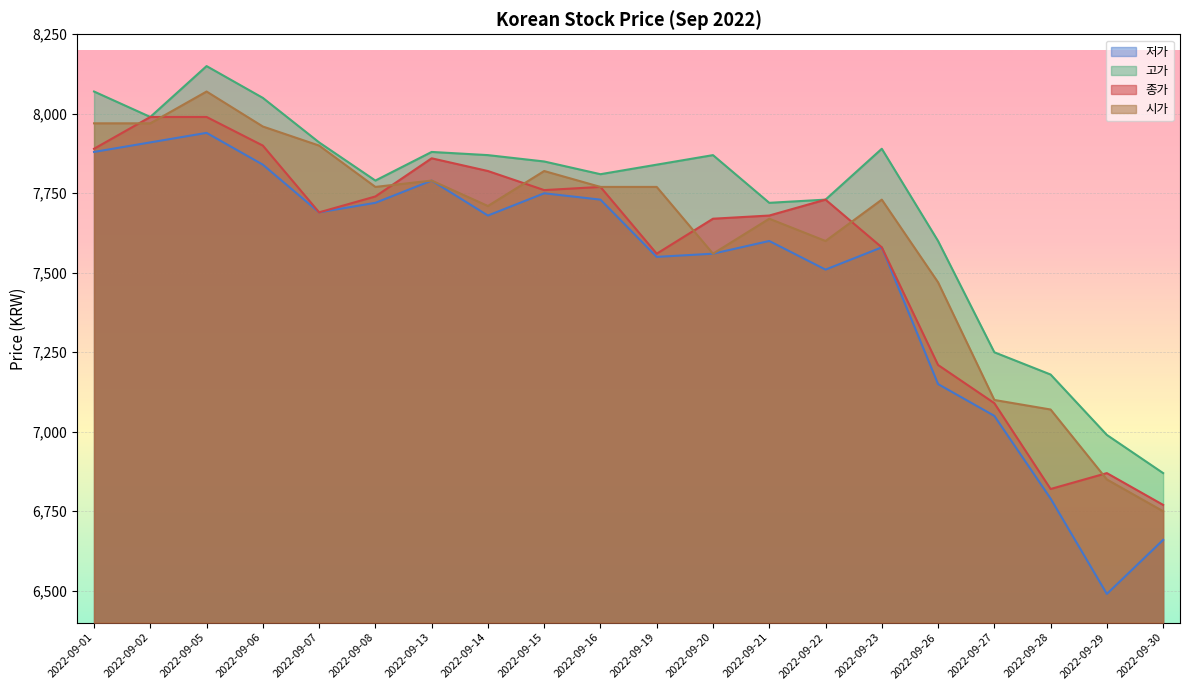

True or false: 고가 and 저가 cross at least once.

False